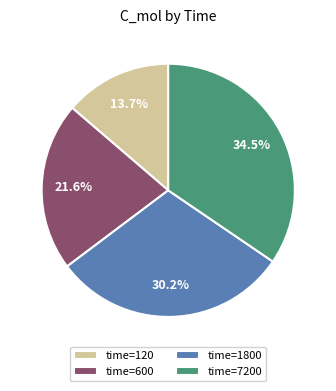

How many segments does this pie chart have?

4